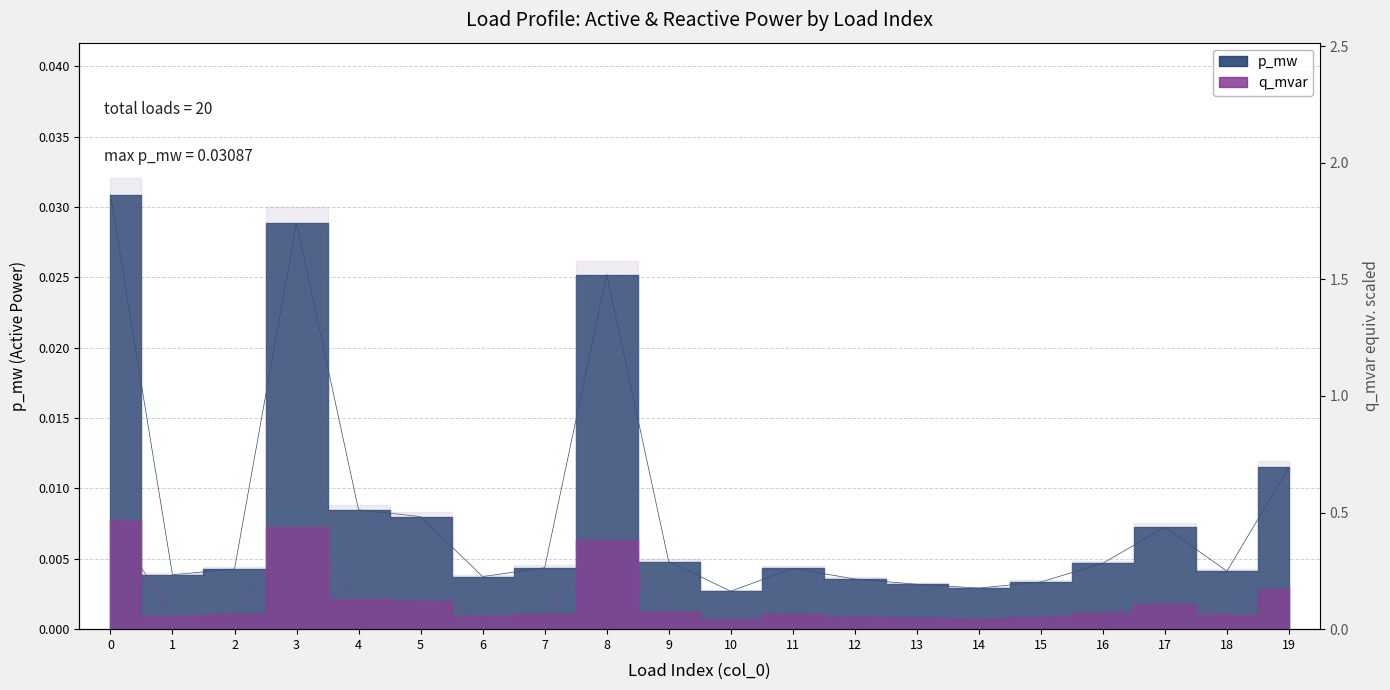

What are all the series names shown in the legend?

p_mw, q_mvar